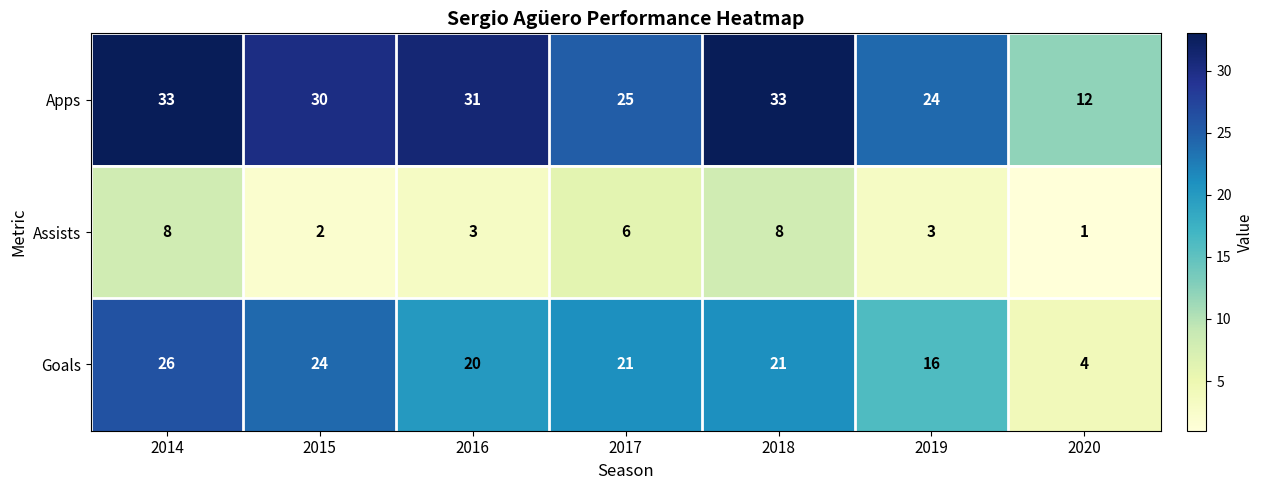

List the series in order of their peak value, lowest first.

Assists, Goals, Apps